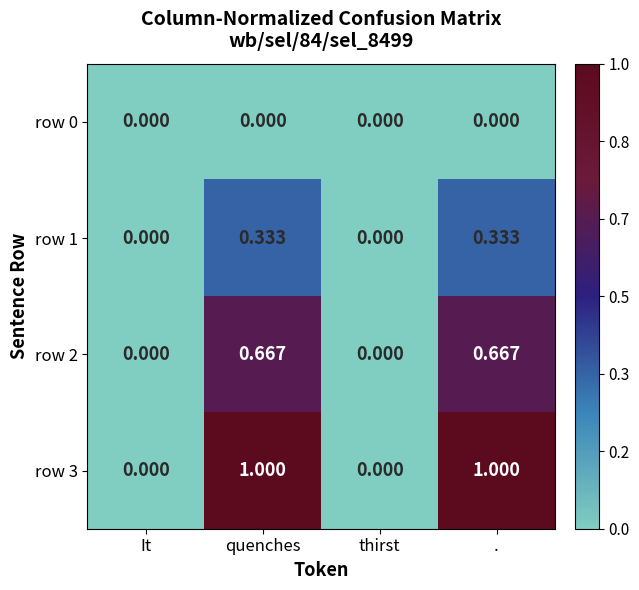

Is the value of row 2 at thirst greater than the value of row 3 at quenches?

No